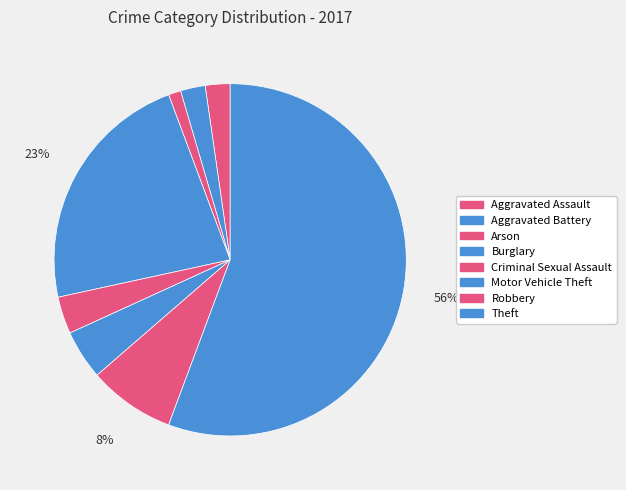

Does any single category account for the majority?

Yes